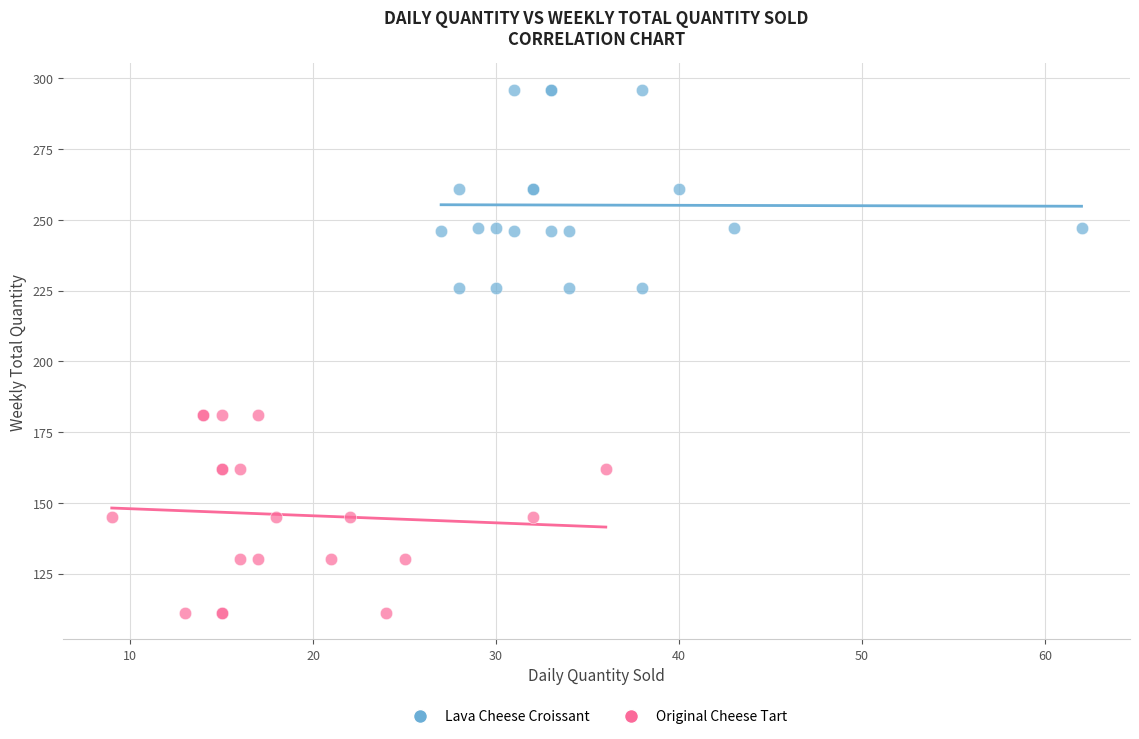

Which series contains the lowest Y value?

Original Cheese Tart